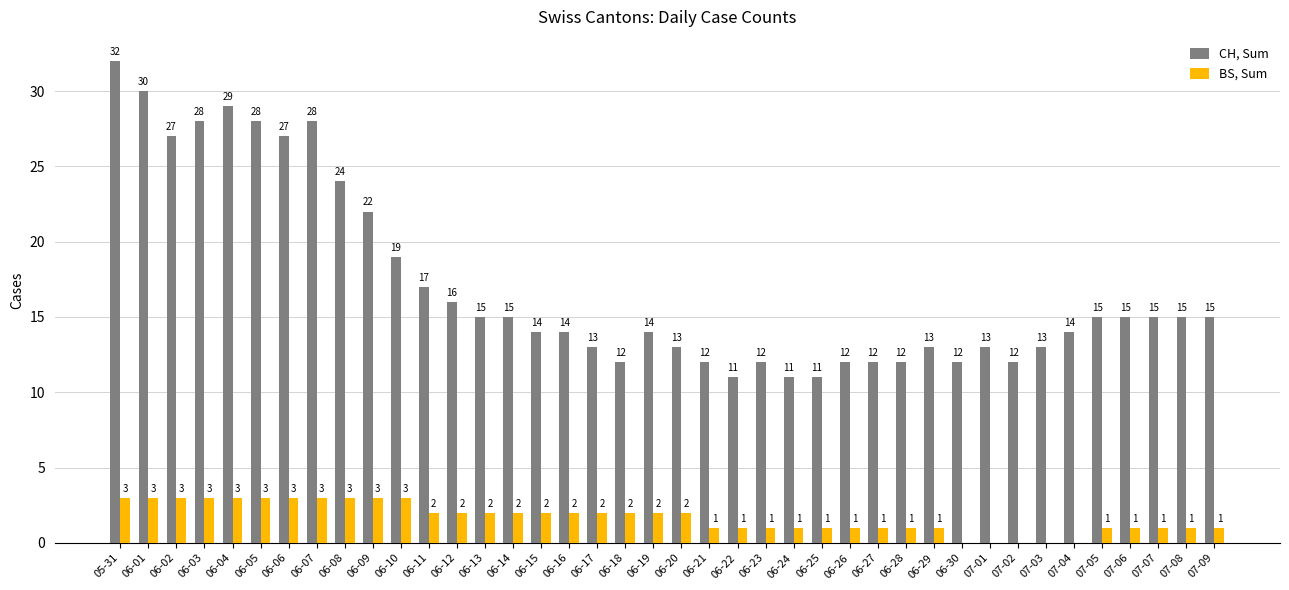

At which category is the sum across all series the highest?

05-31